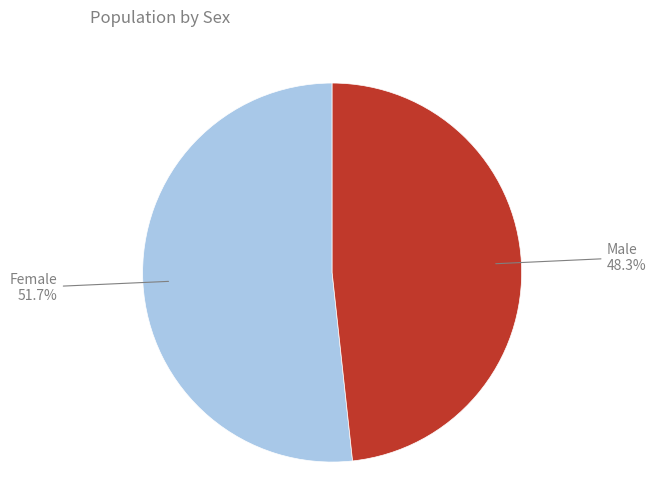

True or false: Female accounts for 41% of the total.

False